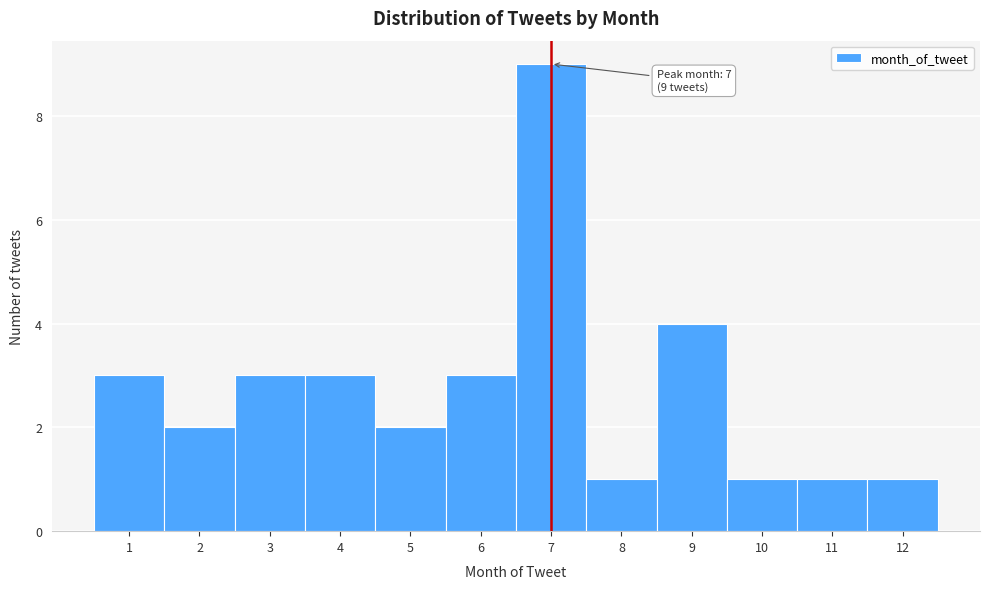

Which range on the x-axis has the tallest bar?

6.5 to 7.5